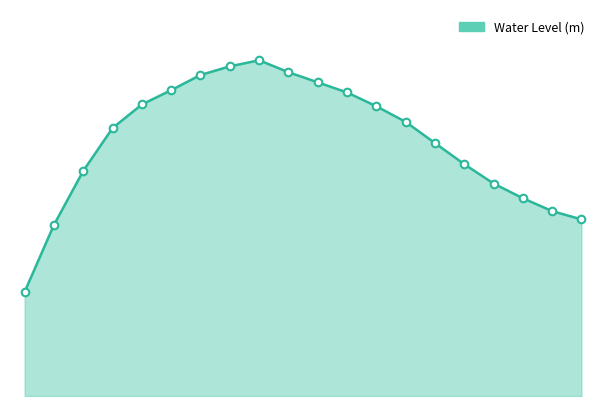

Is this an area chart (filled region under the line)?

Yes